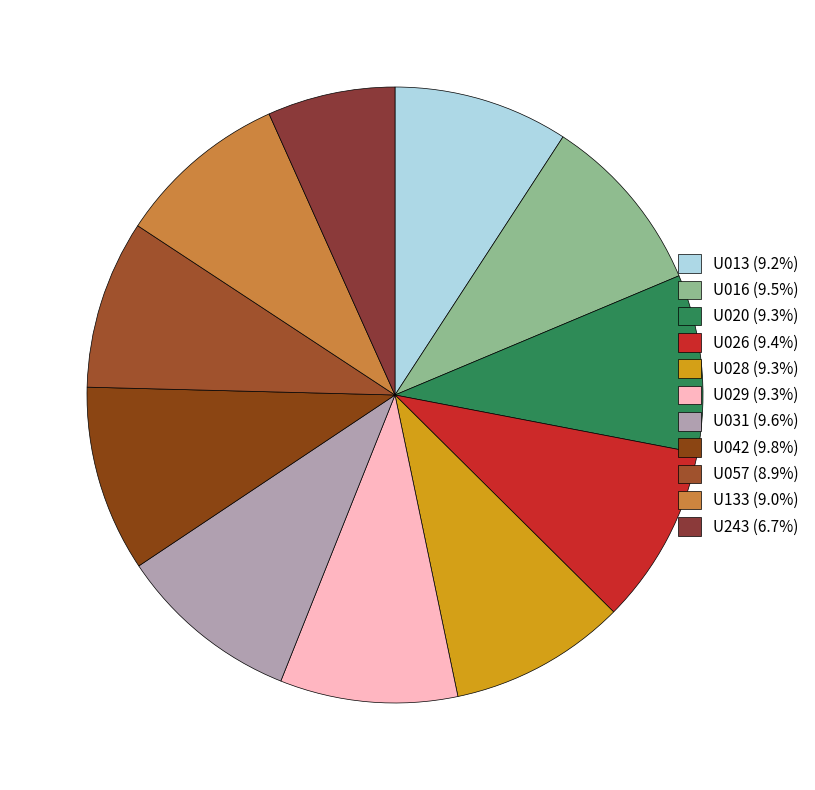

How many segments does this pie chart have?

11